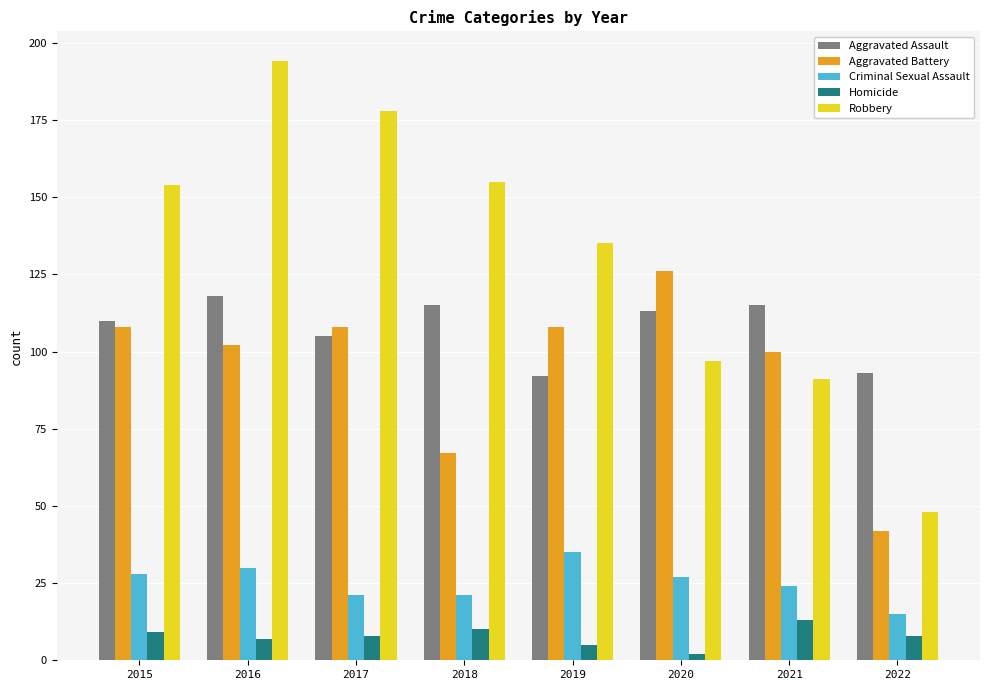

Reading left to right, what are all the values shown in this chart?

Aggravated Assault: 110	118	105	115	92	113	115	93
Aggravated Battery: 108	102	108	67	108	126	100	42
Criminal Sexual Assault: 28	30	21	21	35	27	24	15
Homicide: 9	7	8	10	5	2	13	8
Robbery: 154	194	178	155	135	97	91	48